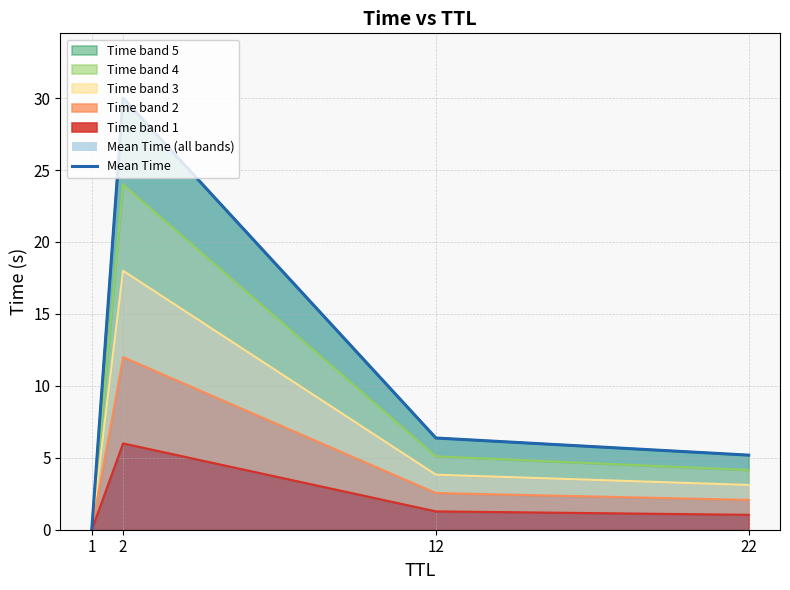

Rank the categories by value from lowest to highest.

1, 22, 12, 2